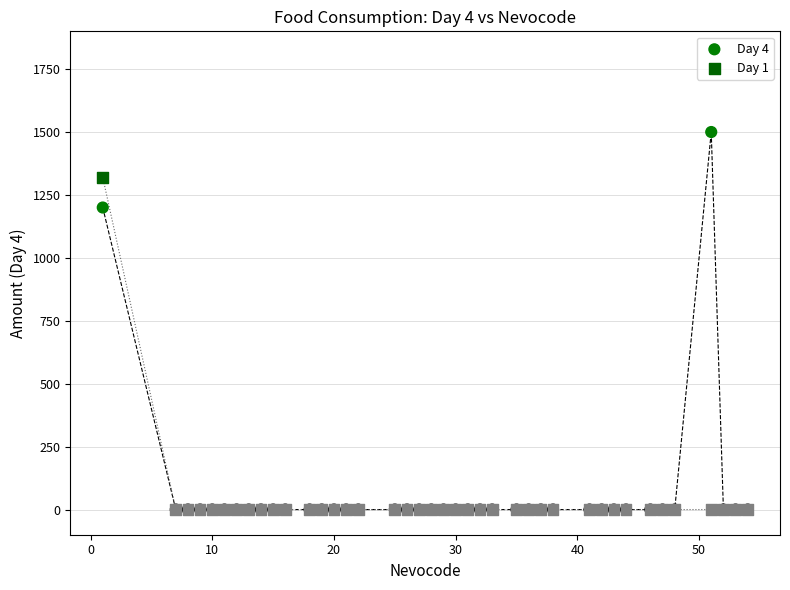

Across all series, what Y value is closest to 750?

1200